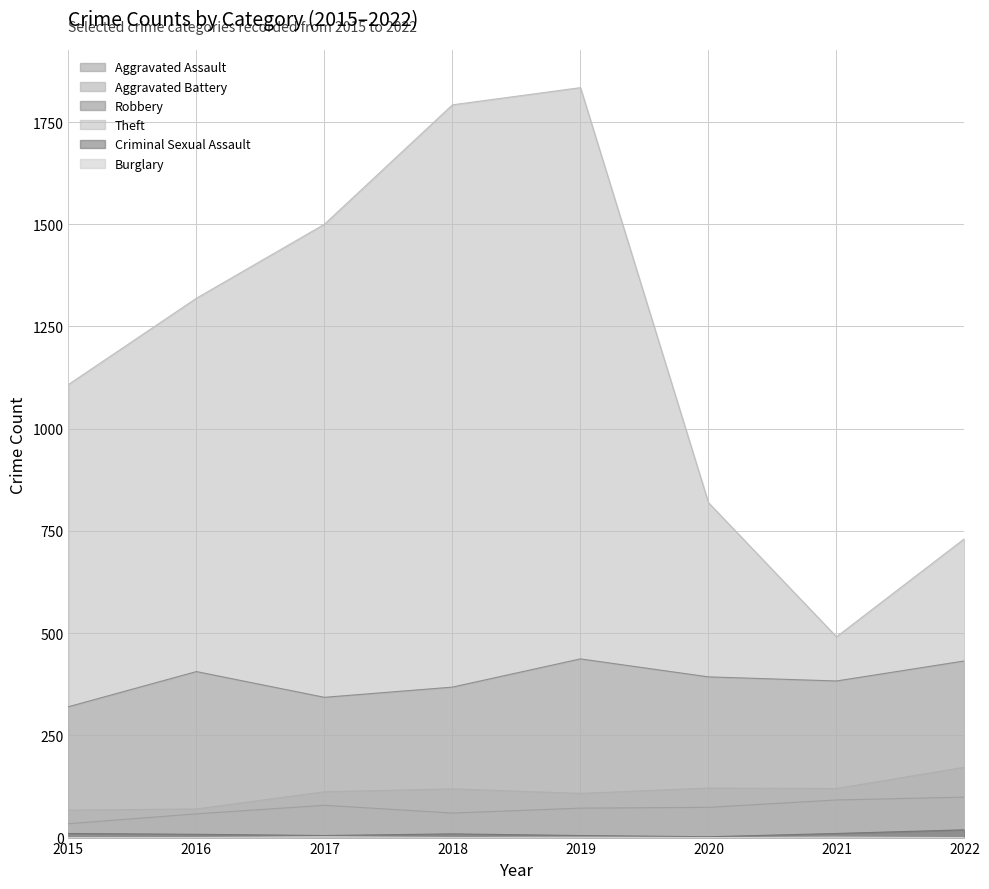

True or false: Burglary and Robbery cross at least once.

False